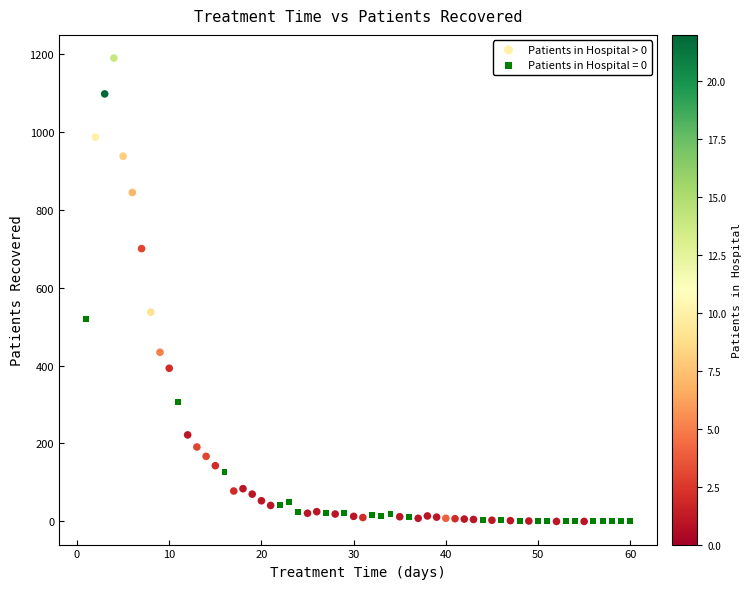

Which series contains the highest Y value?

Patients in Hospital > 0